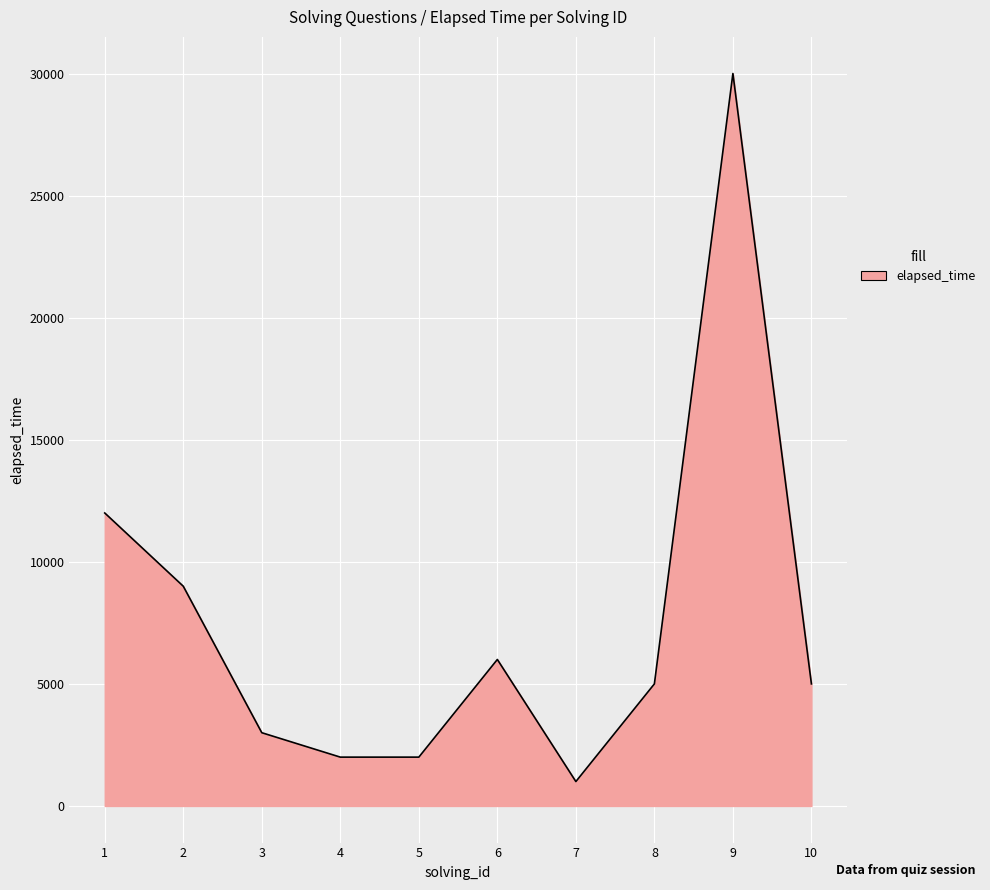

What value does the data have at 10, to the nearest 50?

5000